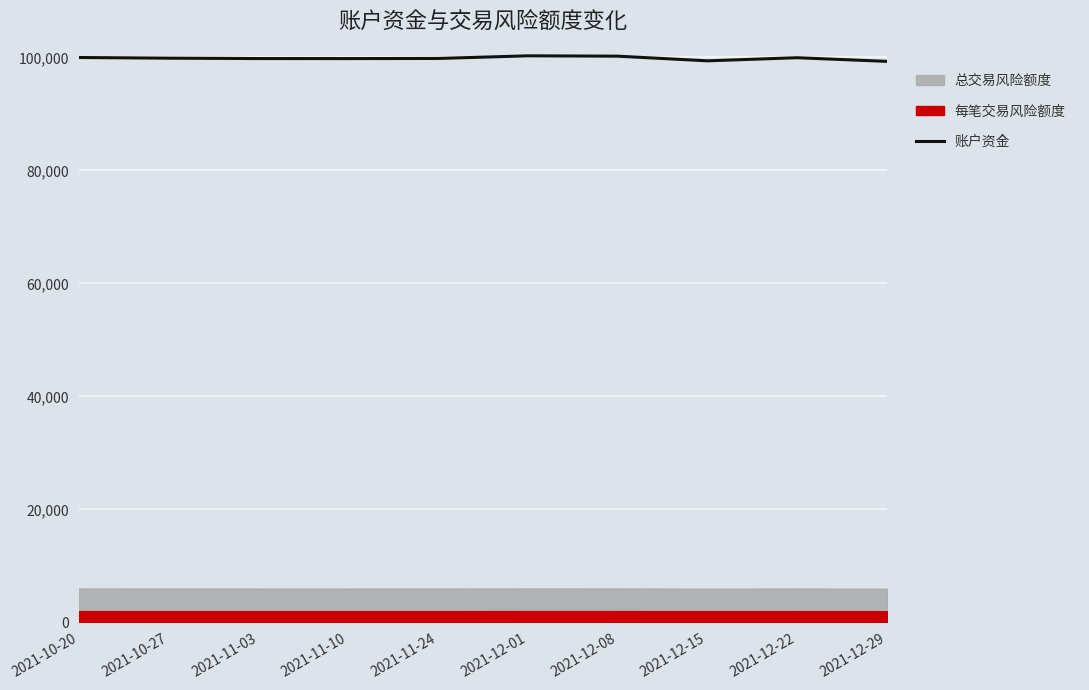

Which category has the lowest value across all series?

2021-12-29